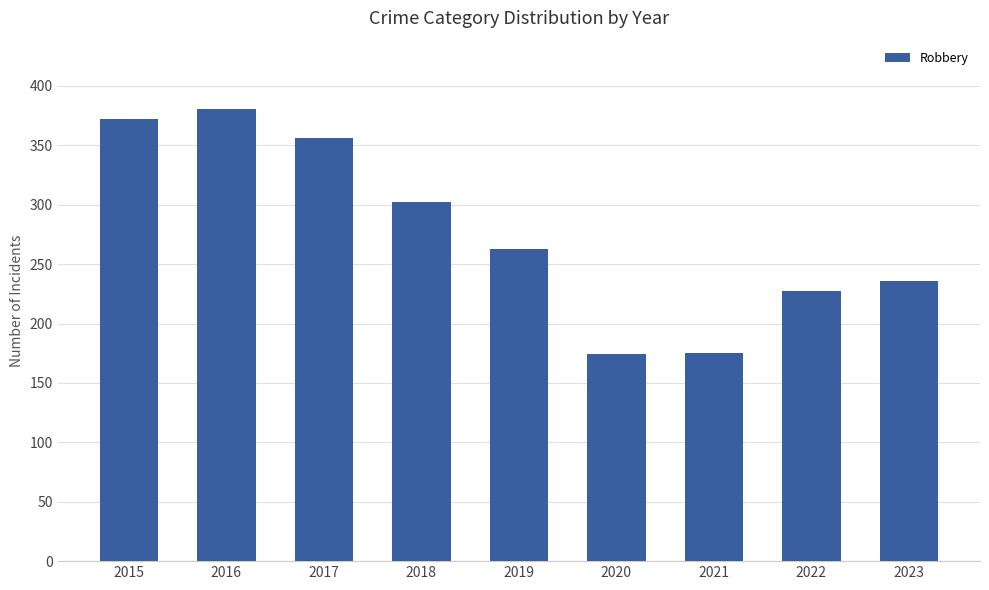

Which has a higher value, 2018 or 2020?

2018